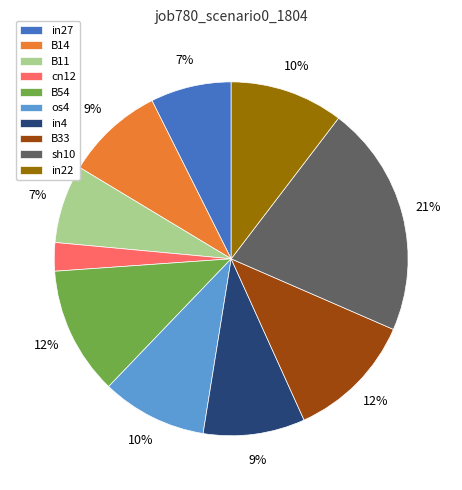

What is the largest slice in the pie chart?

sh10